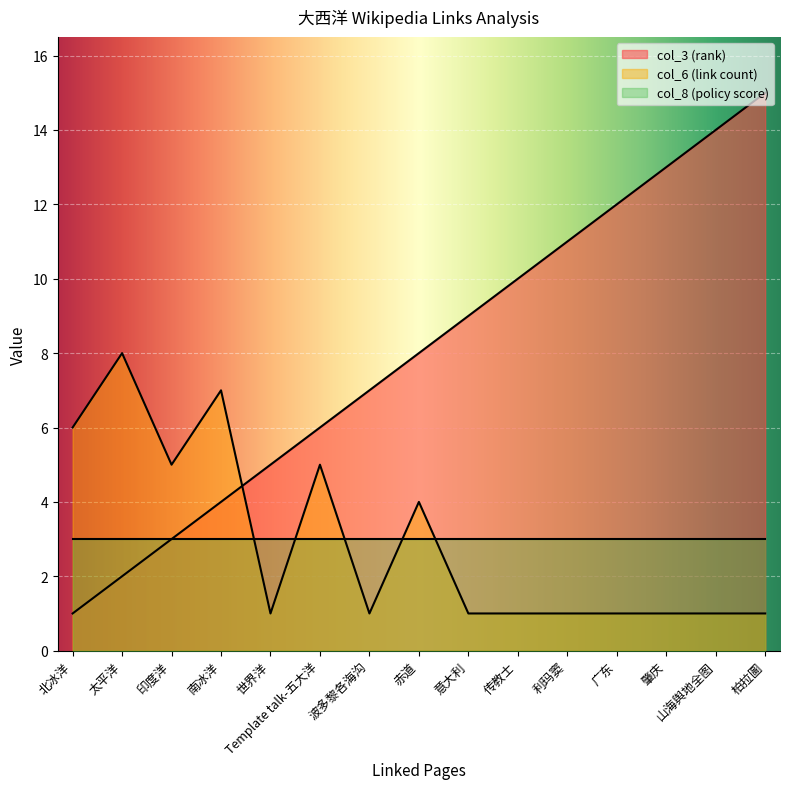

At which category does col_6 (link count) reach its first local valley?

印度洋